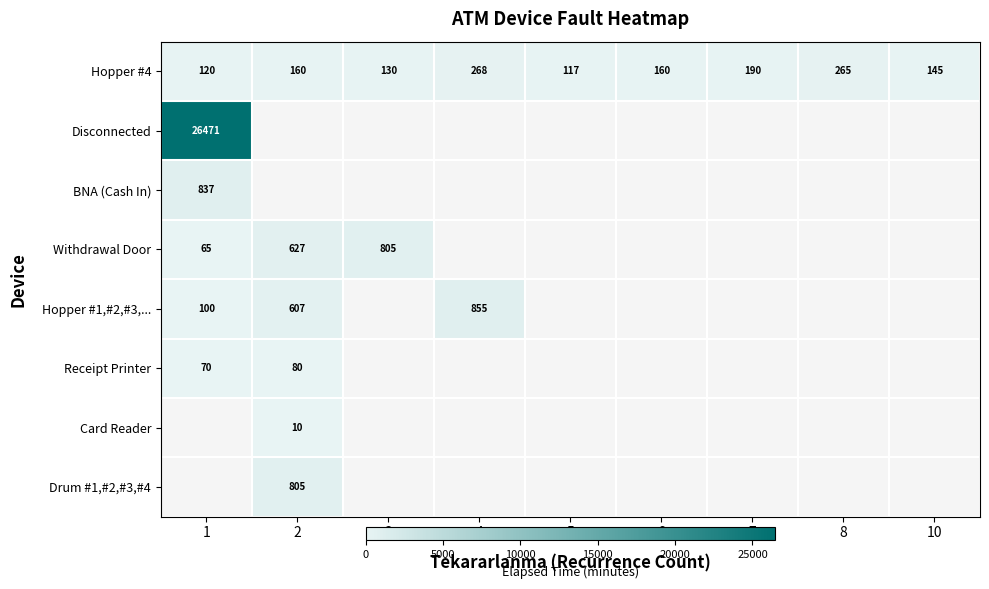

At which label does Hopper #4 reach its peak?

4